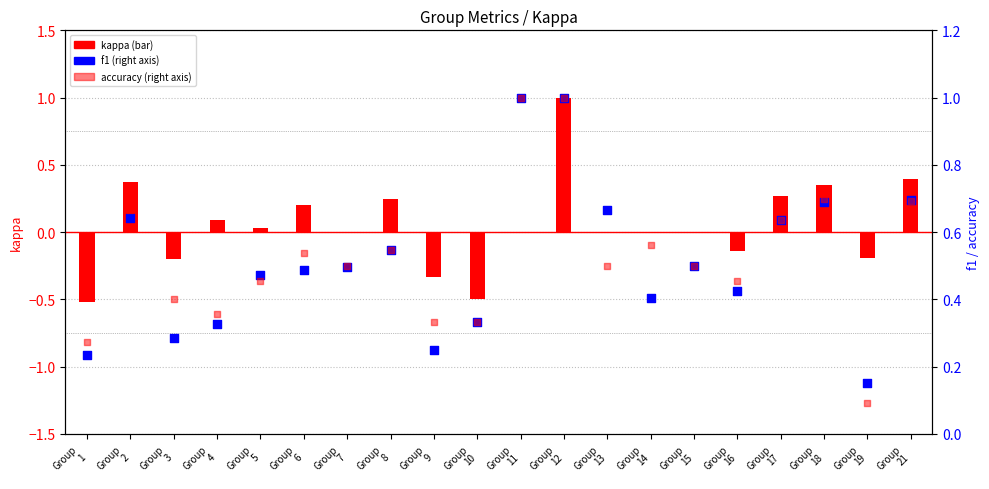

Which series contains the lowest Y value?

kappa